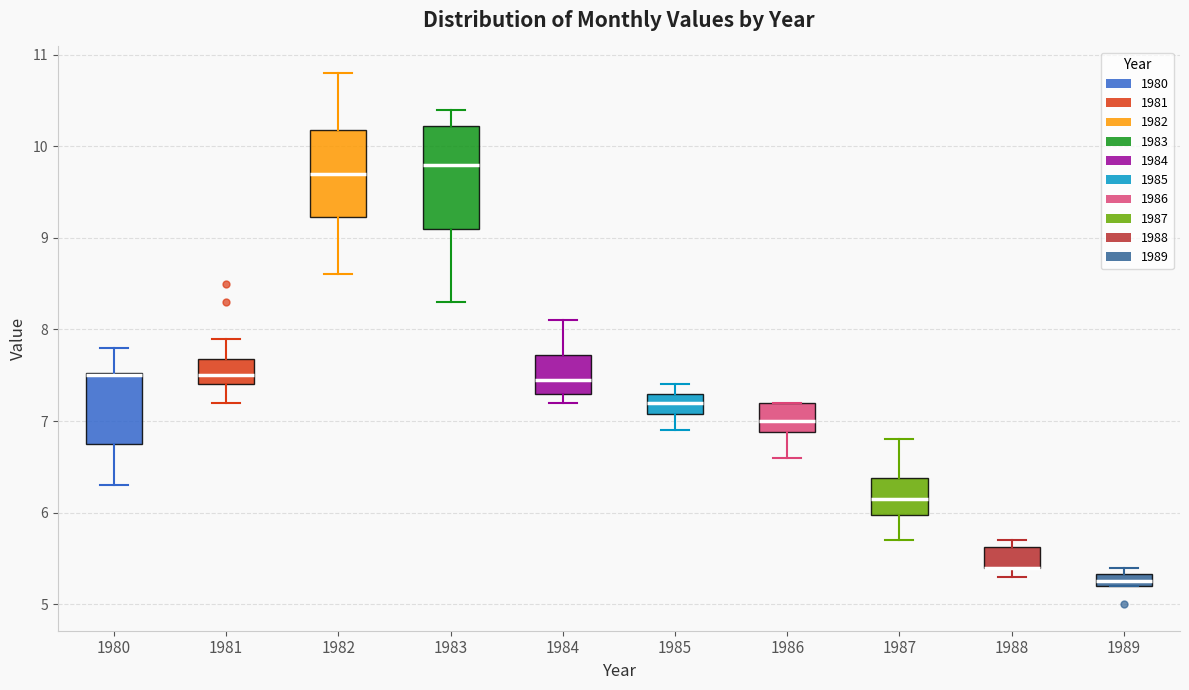

Where does the lower whisker of the box at x = 1986 end on the y-axis? The values are not printed on the chart, so give them approximately, as read against the axis.

6.6